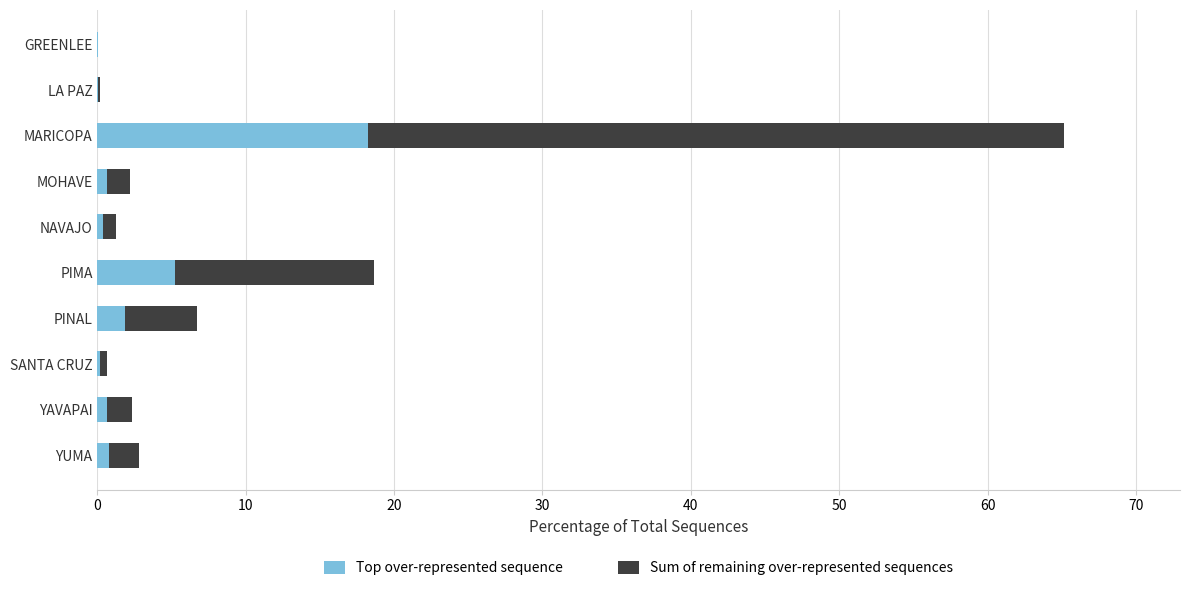

What is the sum of all Top over-represented sequence values?

28.0